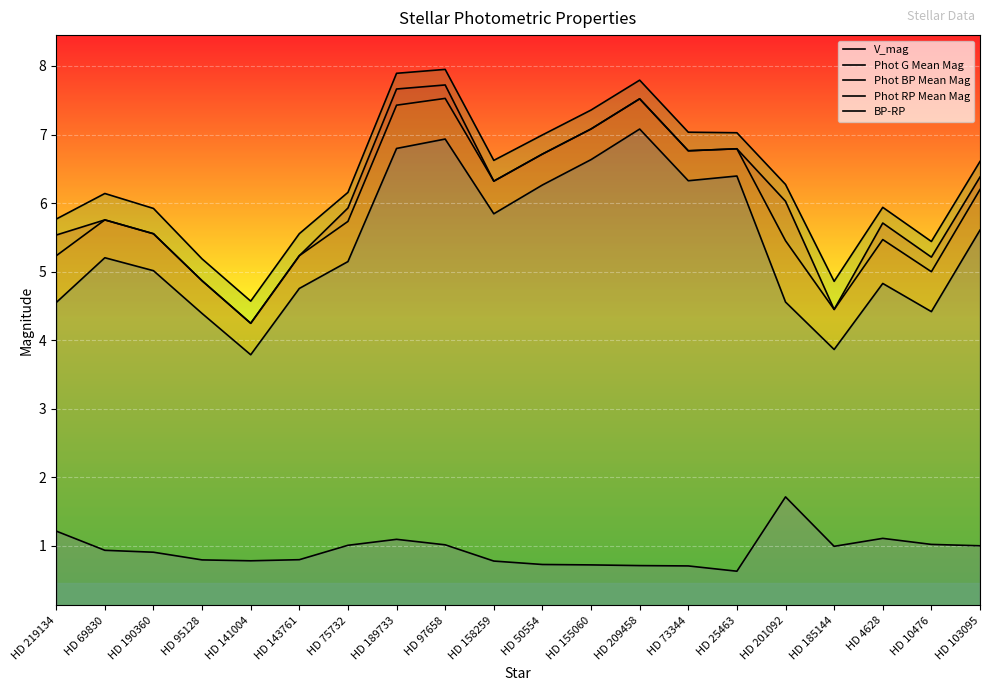

Does the chart display data point markers on the line(s)?

No